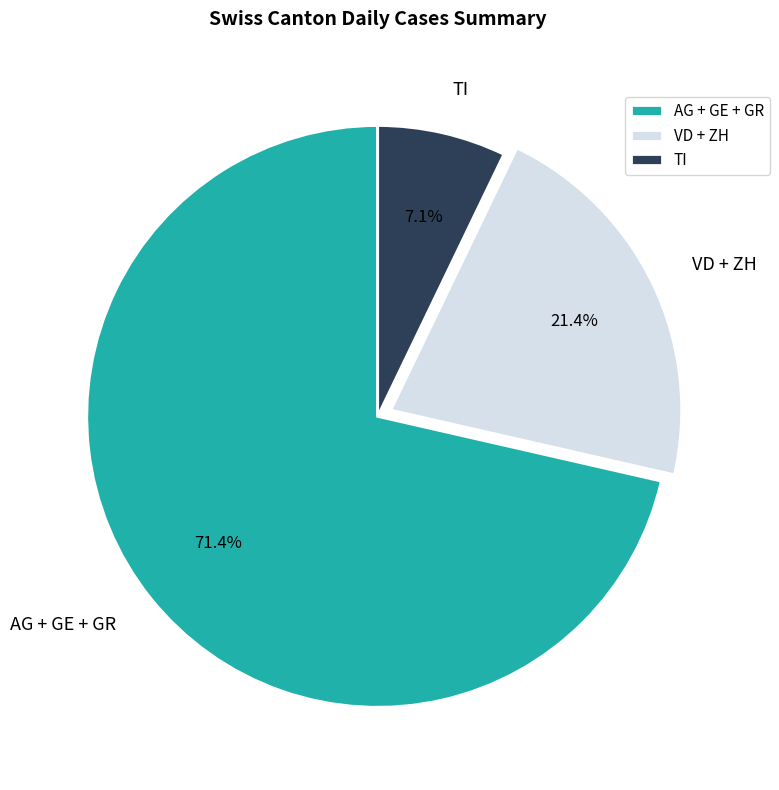

To the nearest percent, what portion does TI represent?

7%